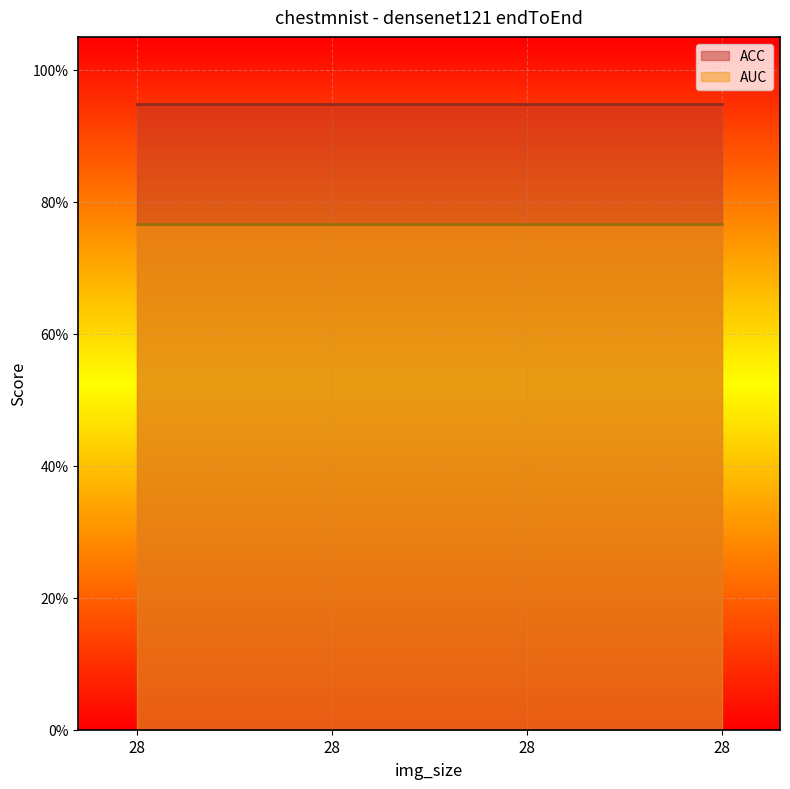

Which category has the lowest value across all series?

28